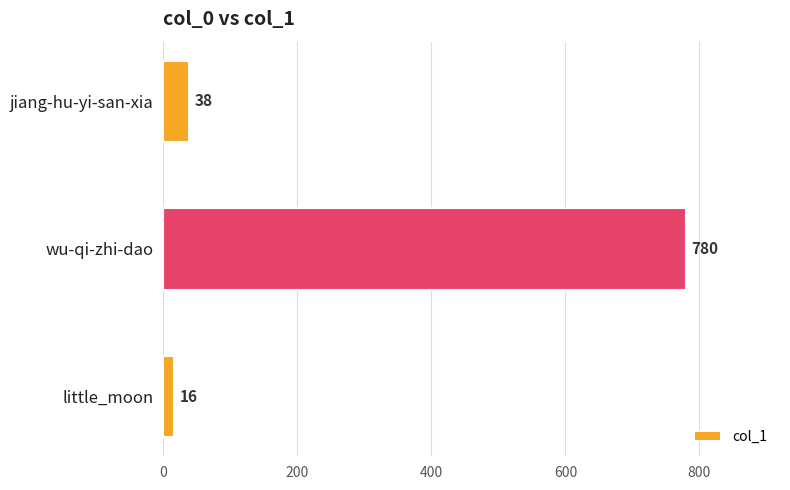

What is the label of the 1st bar from the bottom?

little_moon